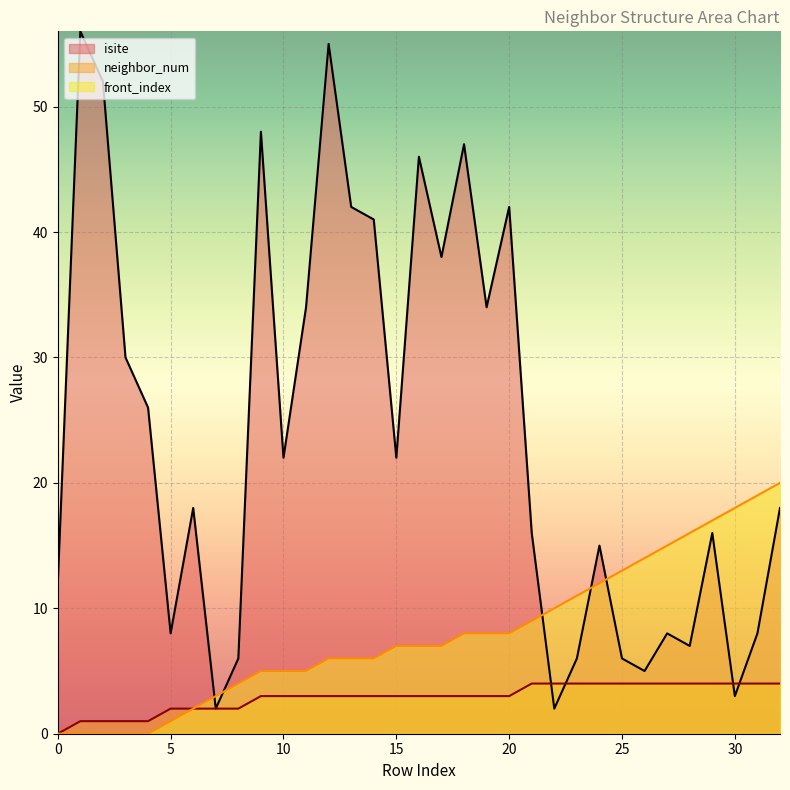

Where does the neighbor_num series first go above 3?

21